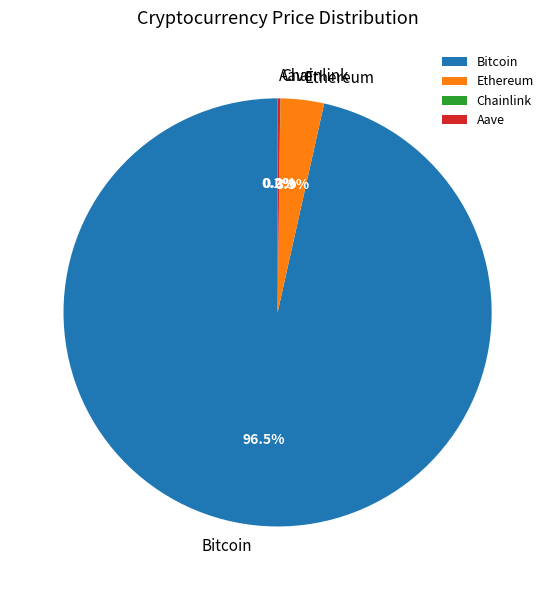

True or false: Ethereum accounts for 3% of the total.

True